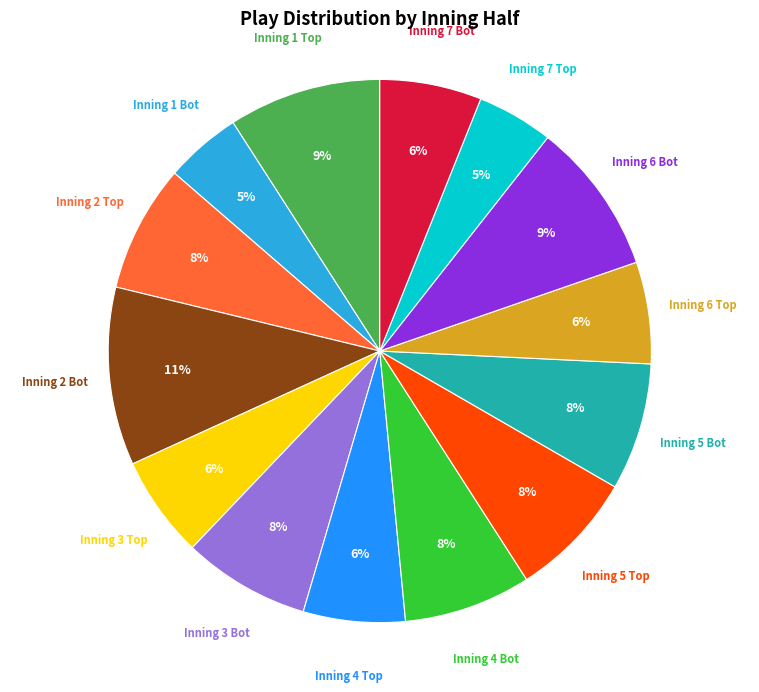

Which category has the biggest portion of the pie?

Inning 2 Bot